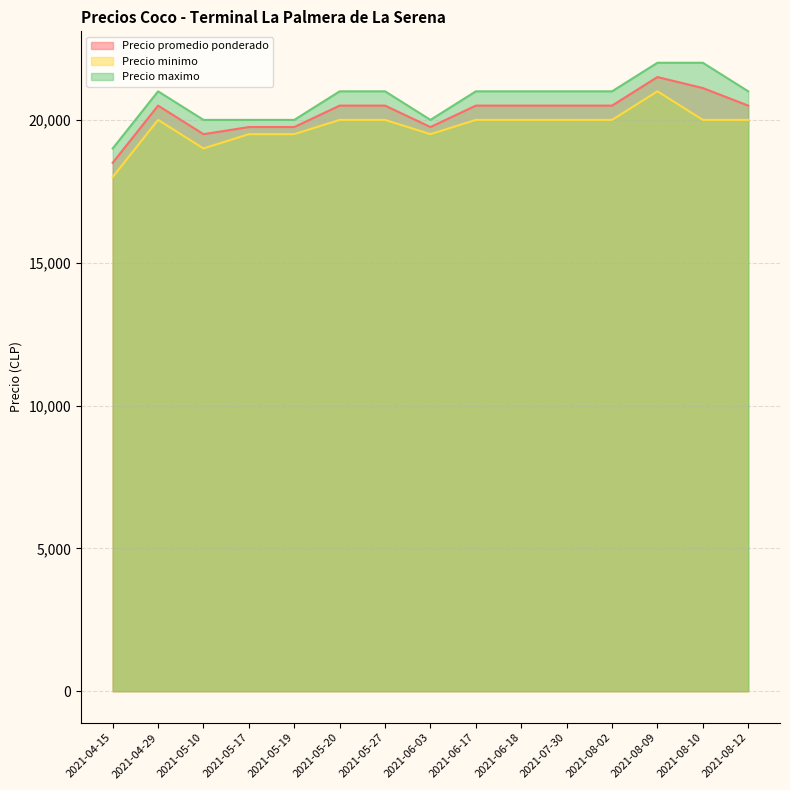

What are all the series names shown in the legend?

Precio promedio ponderado, Precio minimo, Precio maximo